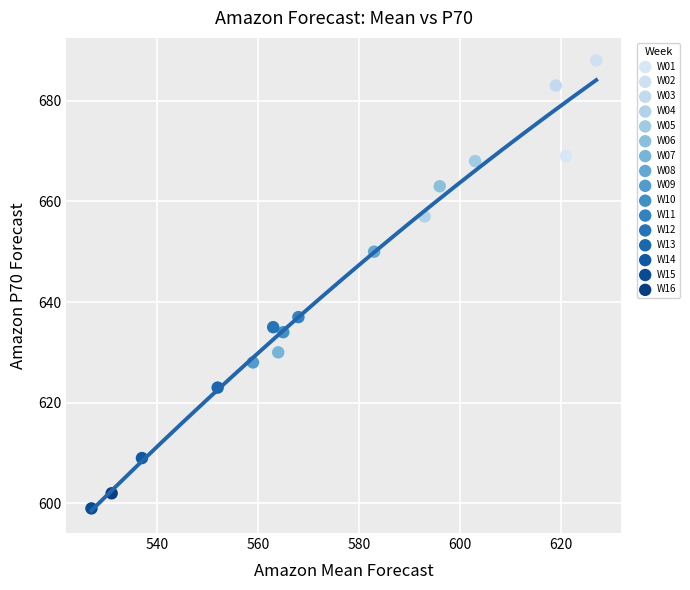

Which series reaches the minimum Y coordinate?

W15